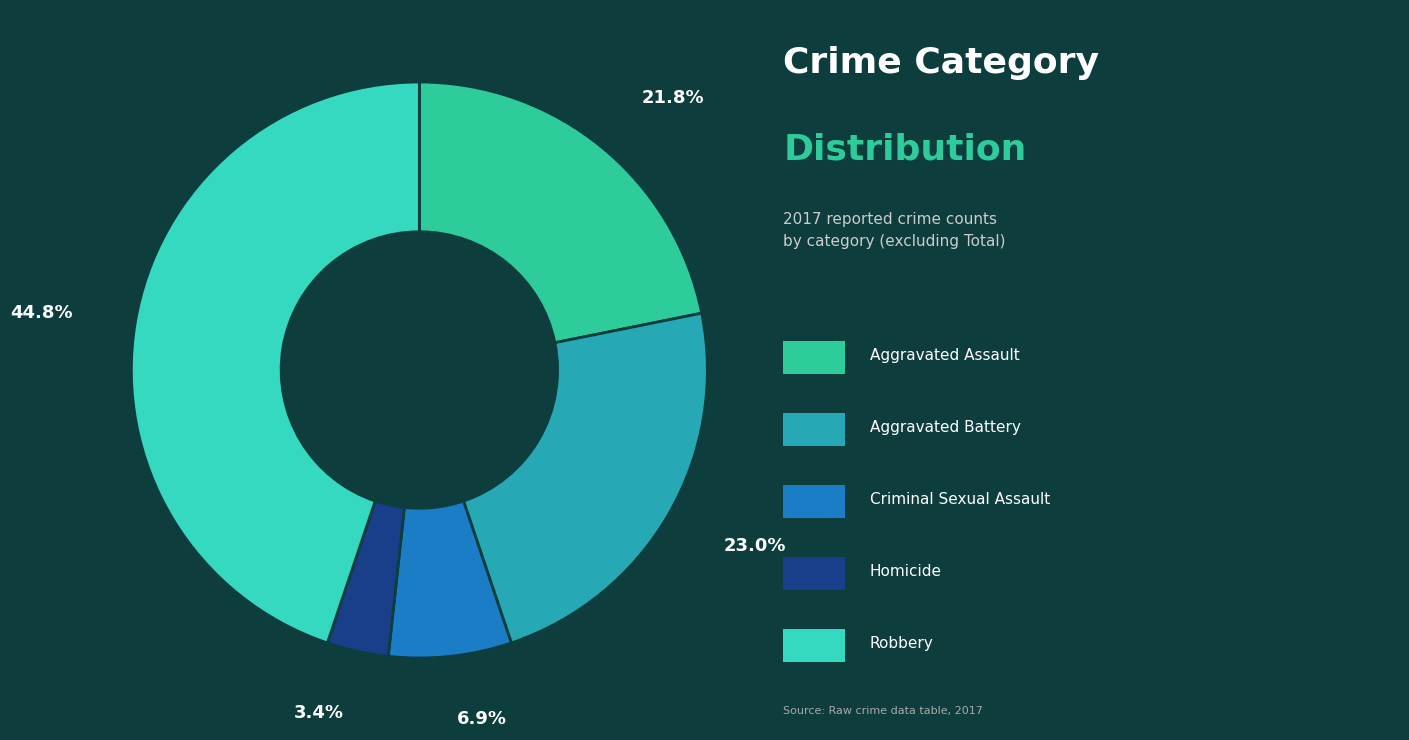

Is there a majority slice in this chart?

No